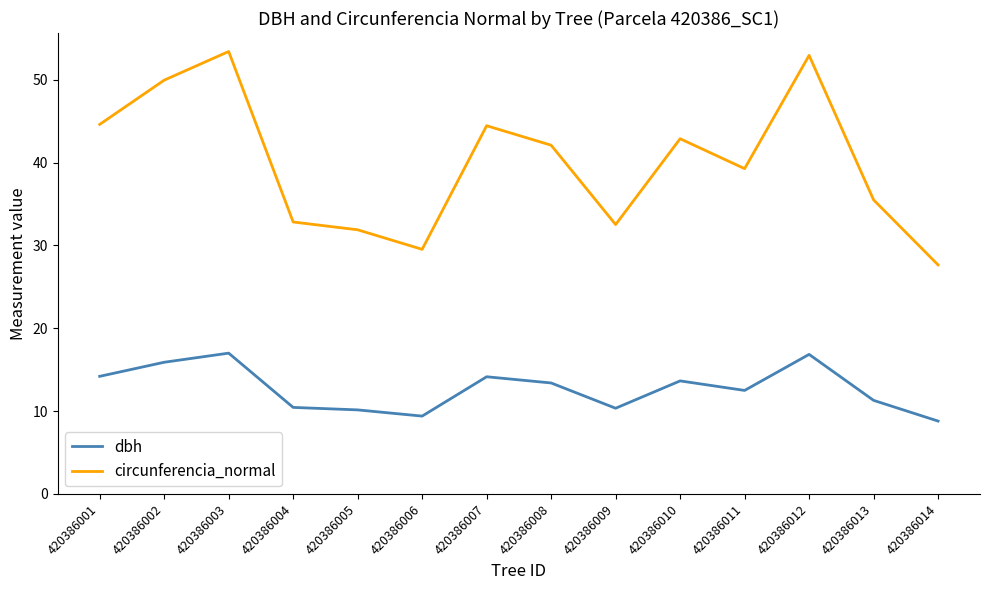

True or false: circunferencia_normal and dbh cross at least once.

False